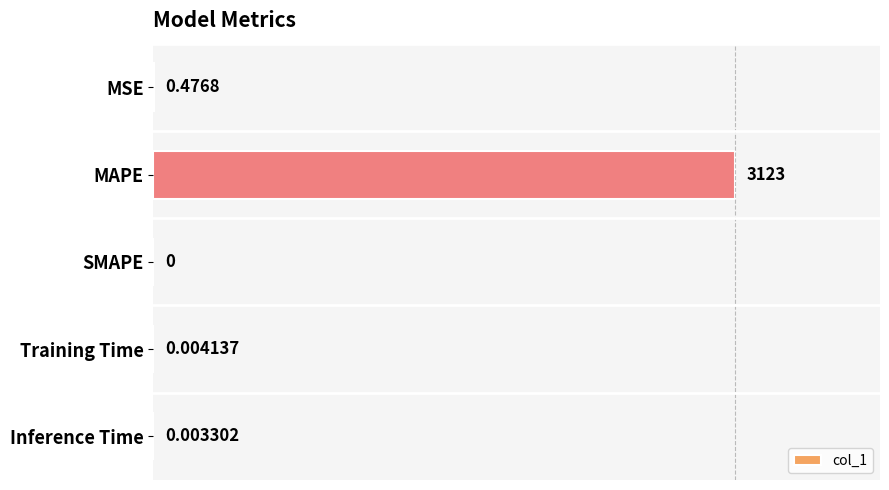

At which label is the value closest to 0?

SMAPE